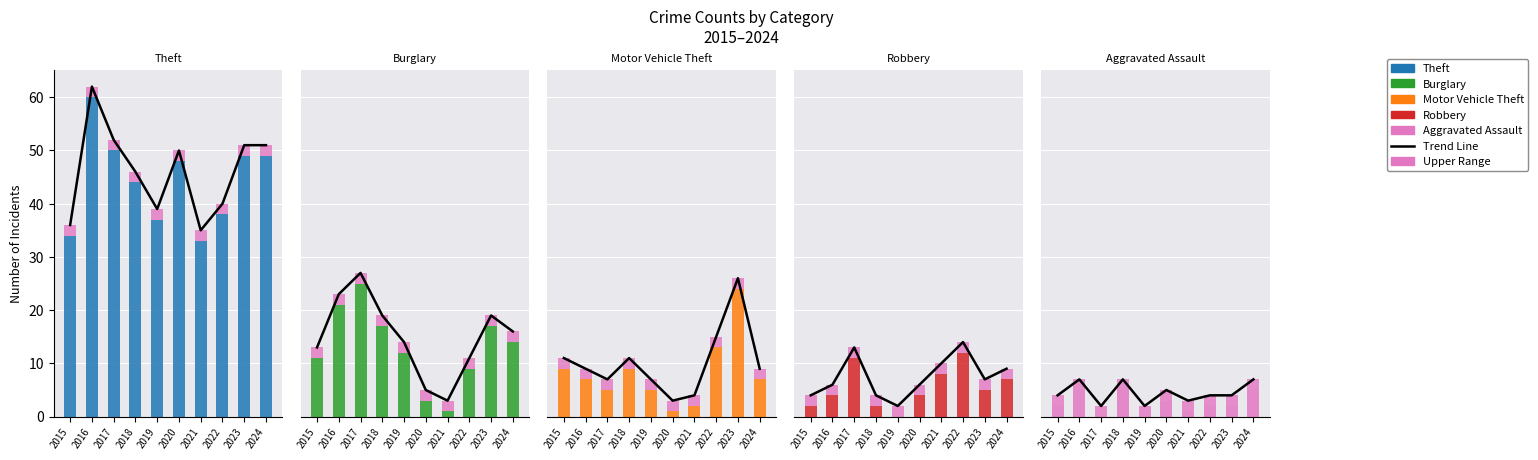

What is the difference between the highest and lowest values at 2024?

44